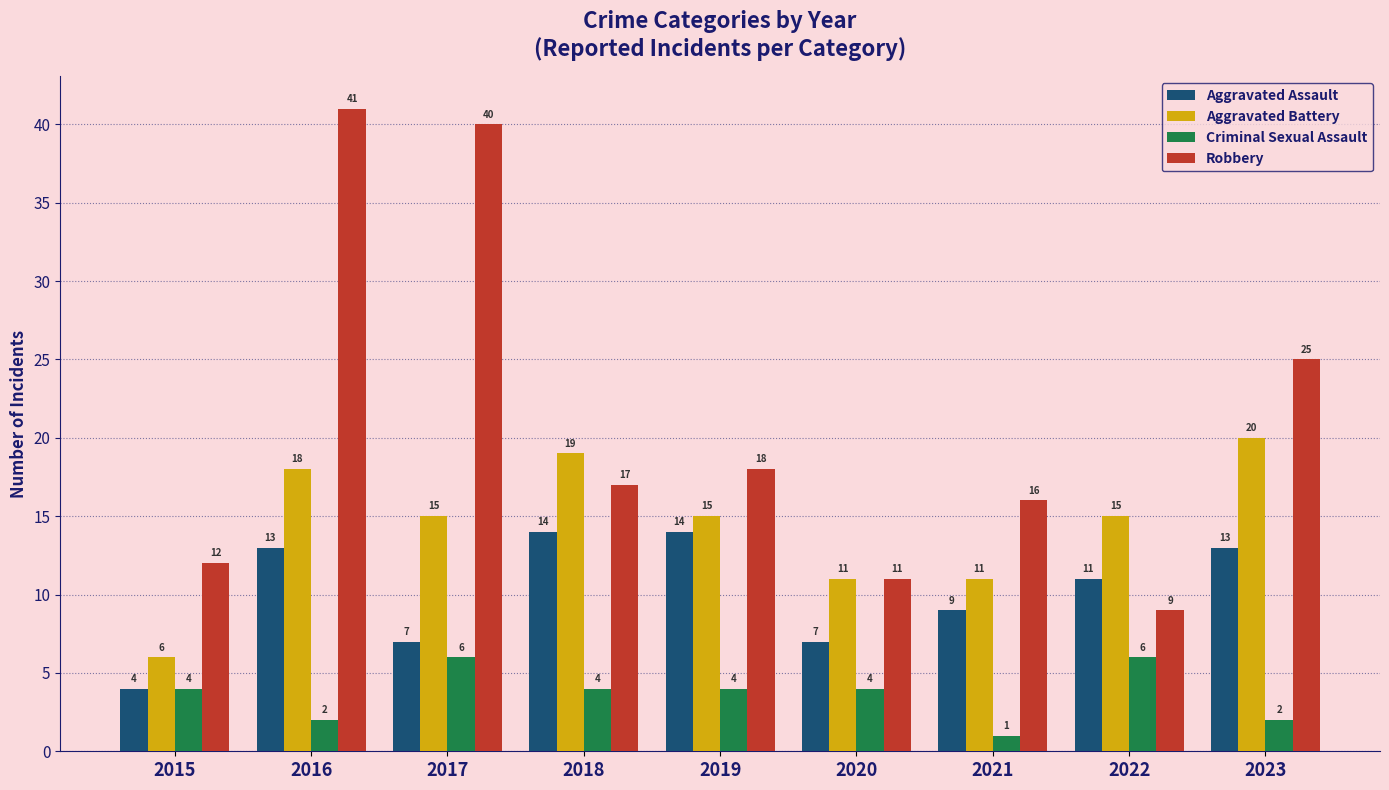

At which category is the sum across all series the highest?

2016